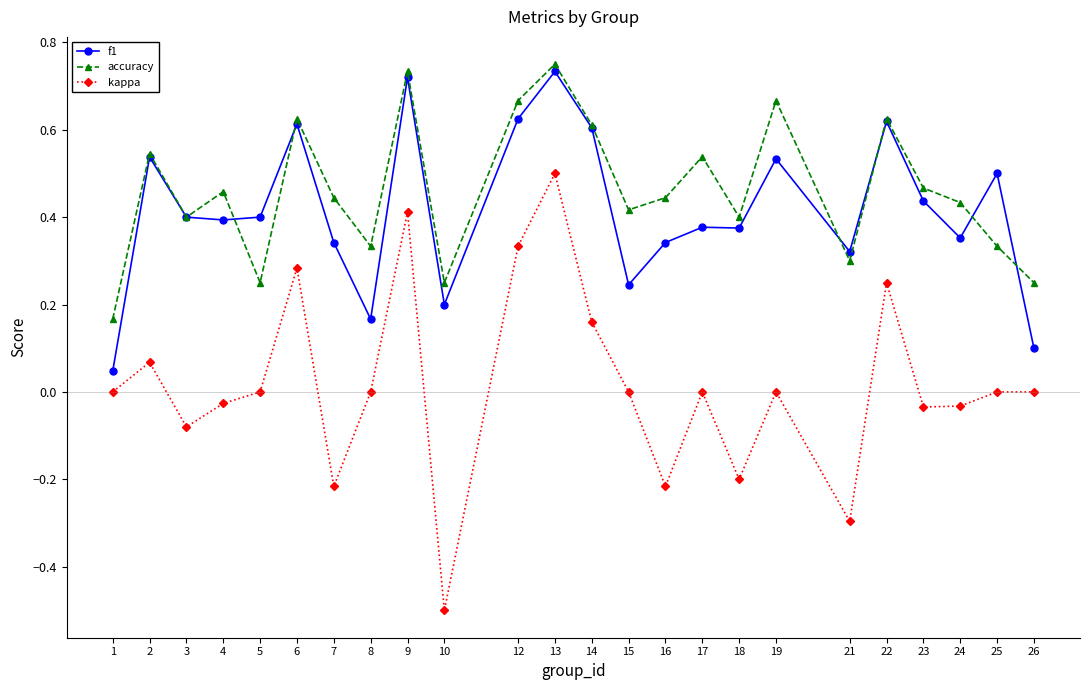

In accuracy, how many points are higher than both neighbors (excluding endpoints)?

8